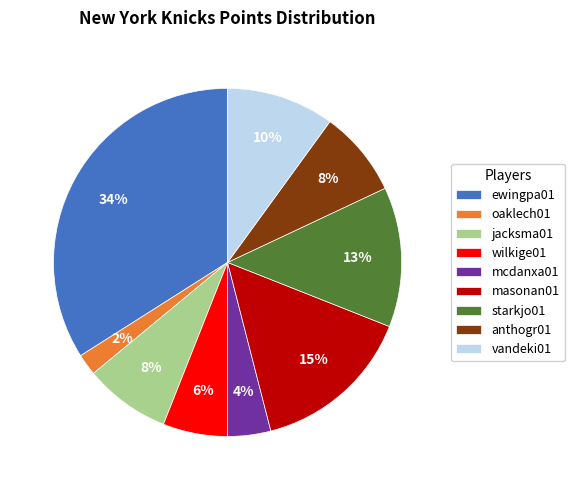

What is the smallest slice in the pie chart?

oaklech01